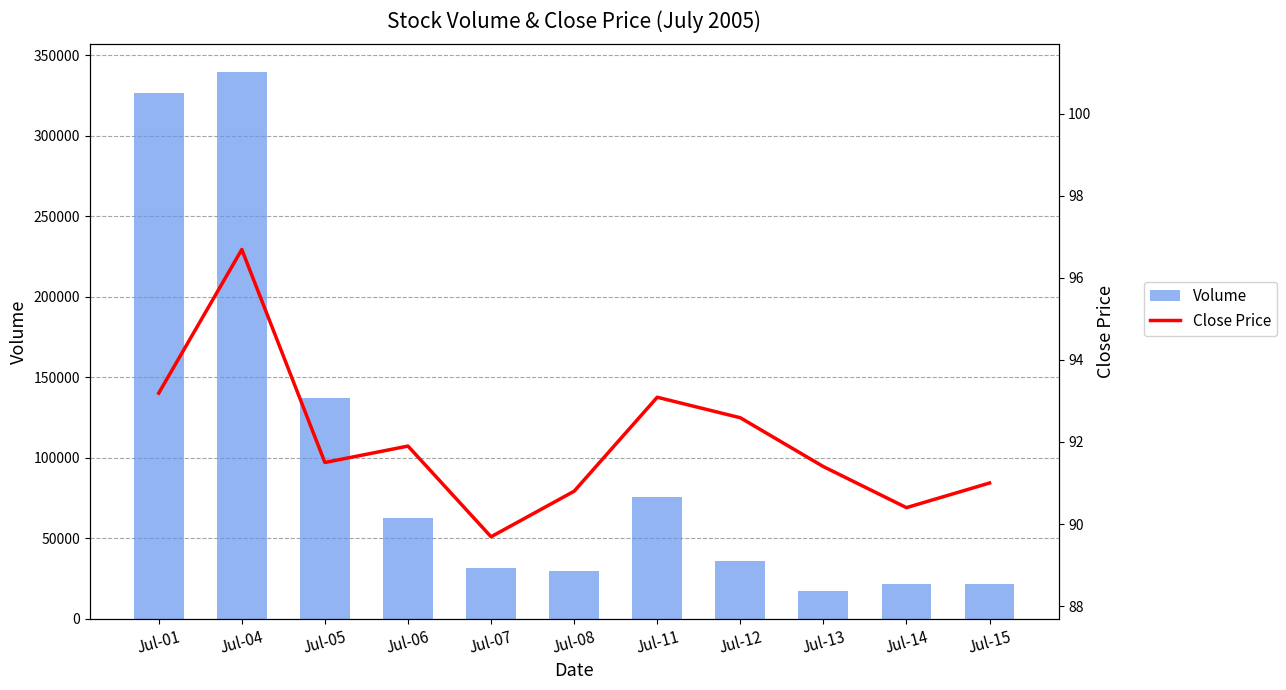

Reading left to right, extract all data points from this chart.

Volume: 326612.0	339708.0	137025.0	62418.0	31680.0	29426.0	75800.0	35820.0	17471.0	21594.0	21598.0
Close Price: 93.2	96.7	91.5	91.9	89.7	90.8	93.1	92.6	91.4	90.4	91.0